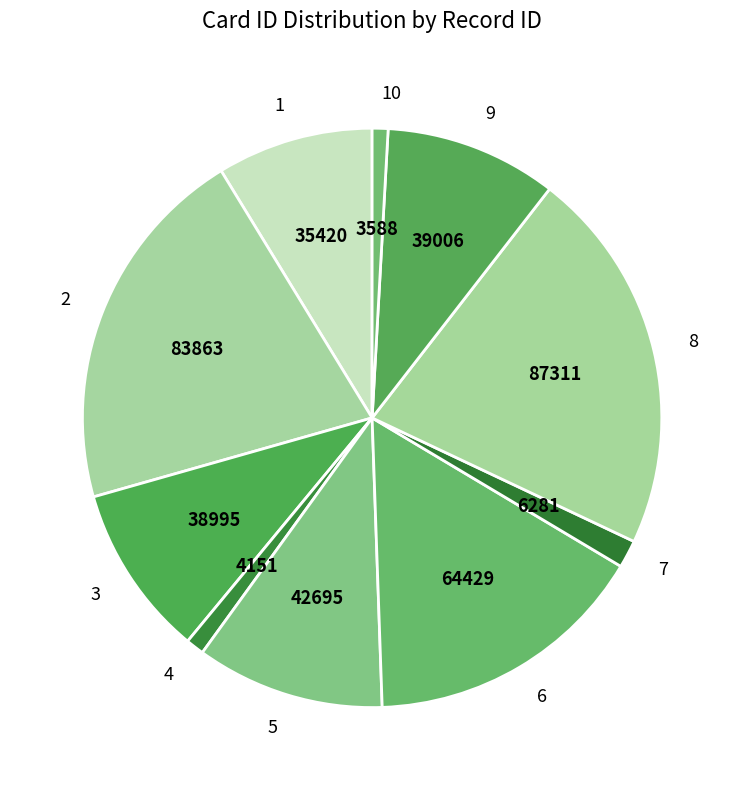

Is the sum of 2 and 4 greater than half?

No